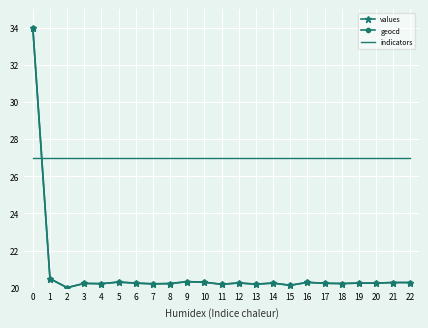

What is the maximum value shown in the chart?

34.0